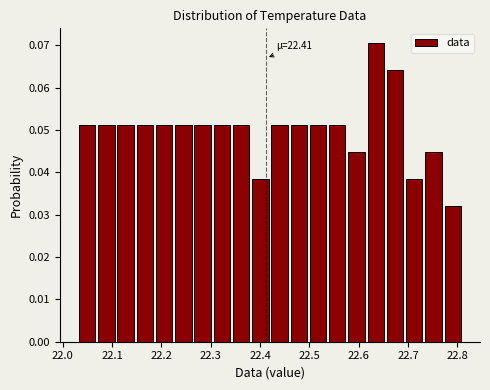

Around what value on the x-axis is the tallest bar? Give the approximate position of its centre, as read against the axis.

22.63